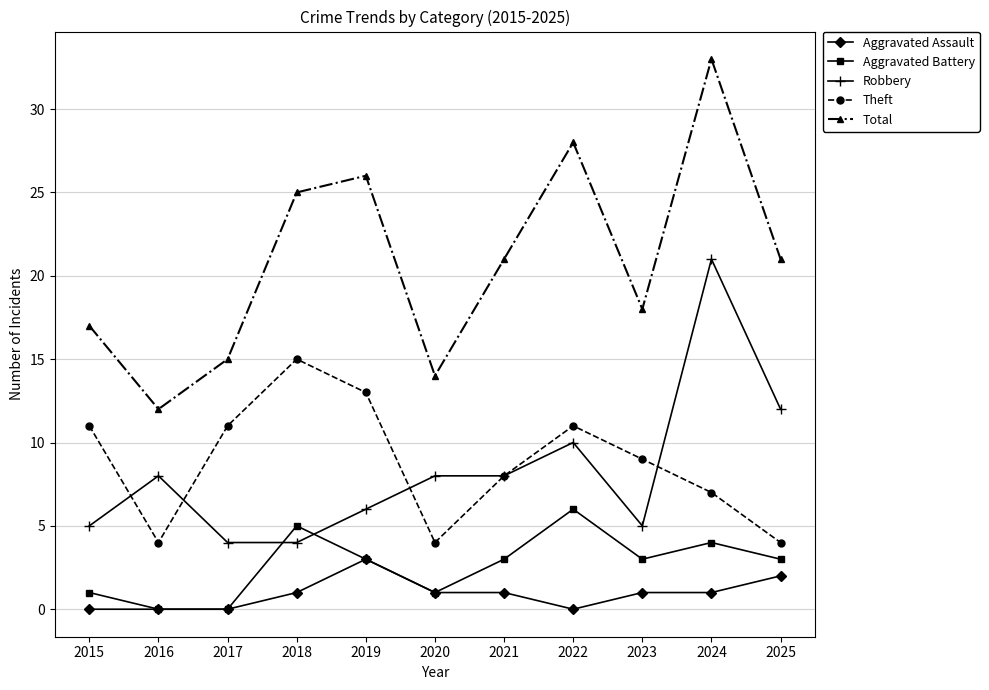

What is the difference between the Theft values at 2021 and 2024?

1